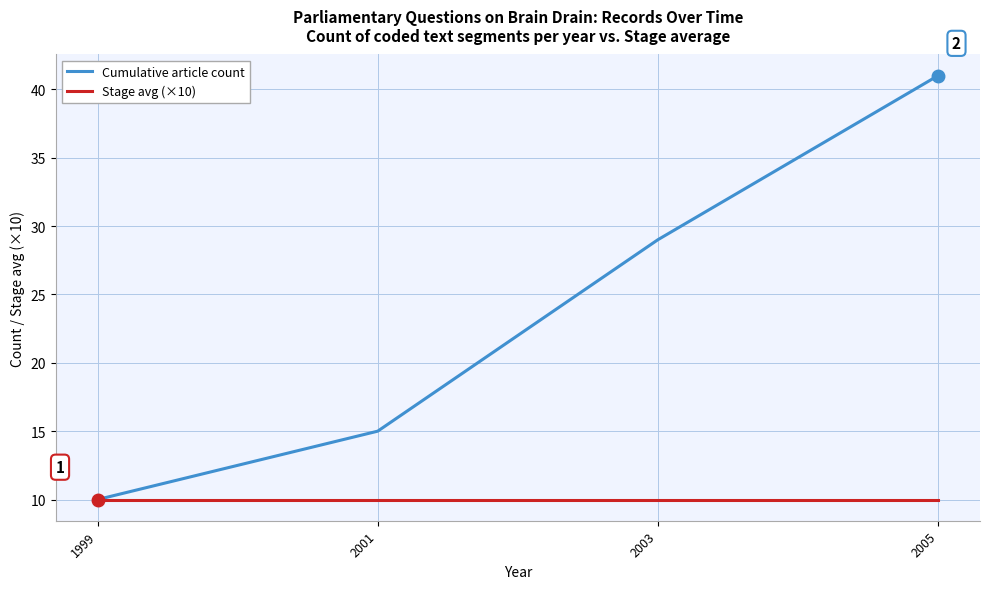

Which series has the largest total across all categories?

Cumulative article count